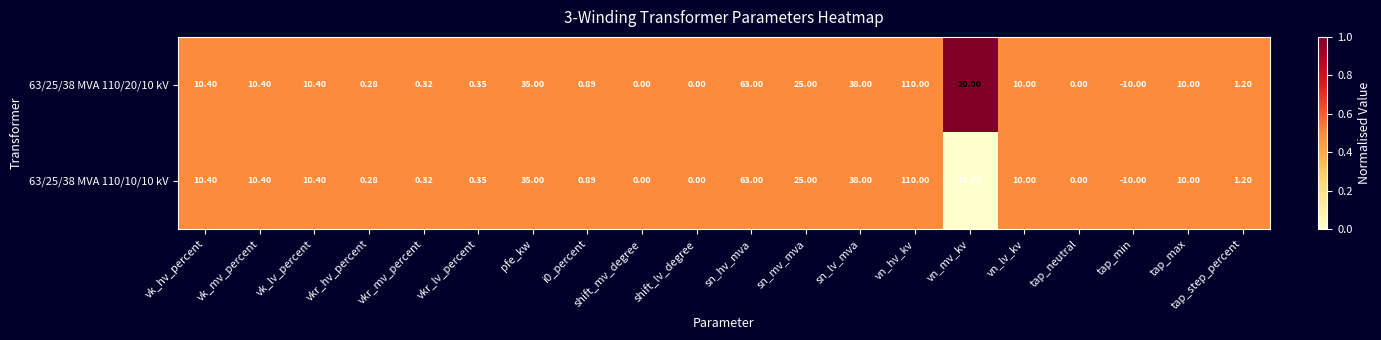

At which label does 63/25/38 MVA 110/10/10 kV reach its peak?

vn_hv_kv